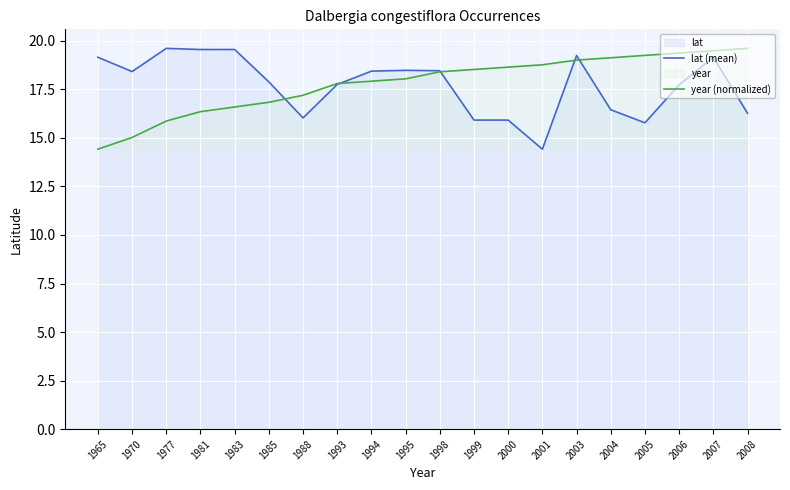

Between 2003 and 1994, which is larger?

2003